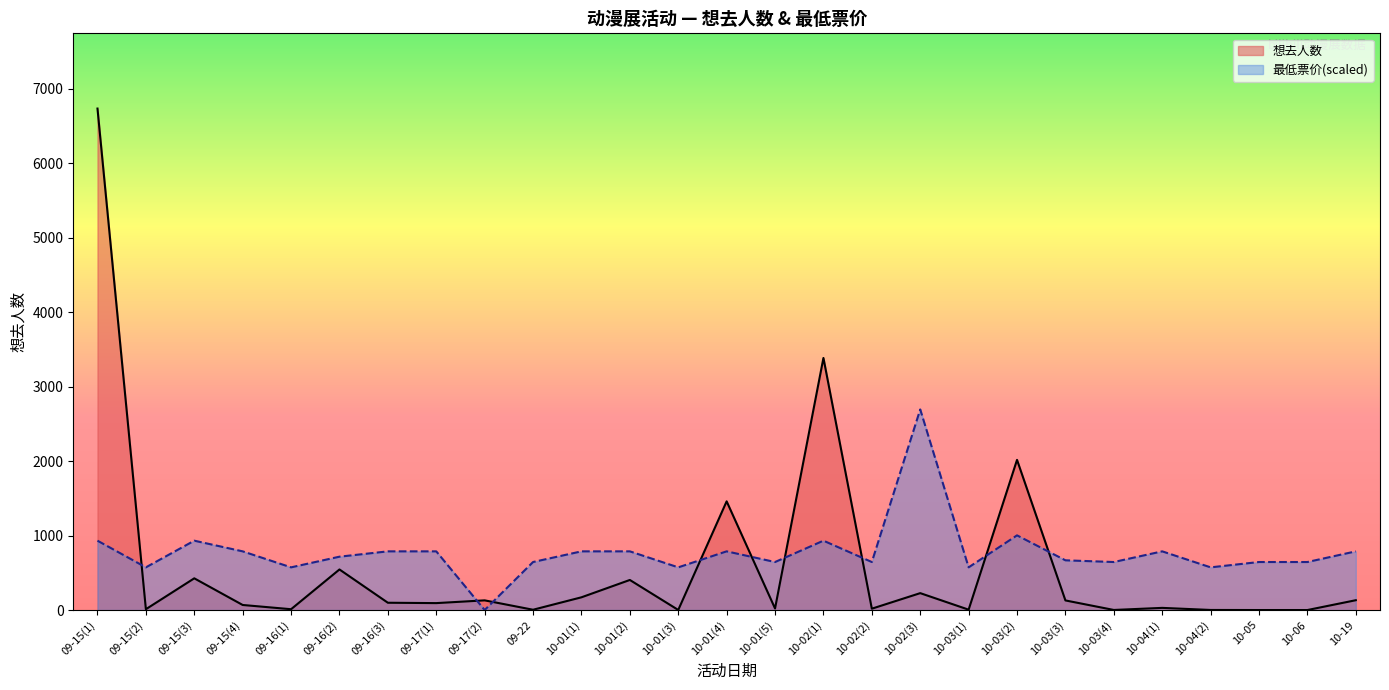

What position from the right is 09-16(2)?

22